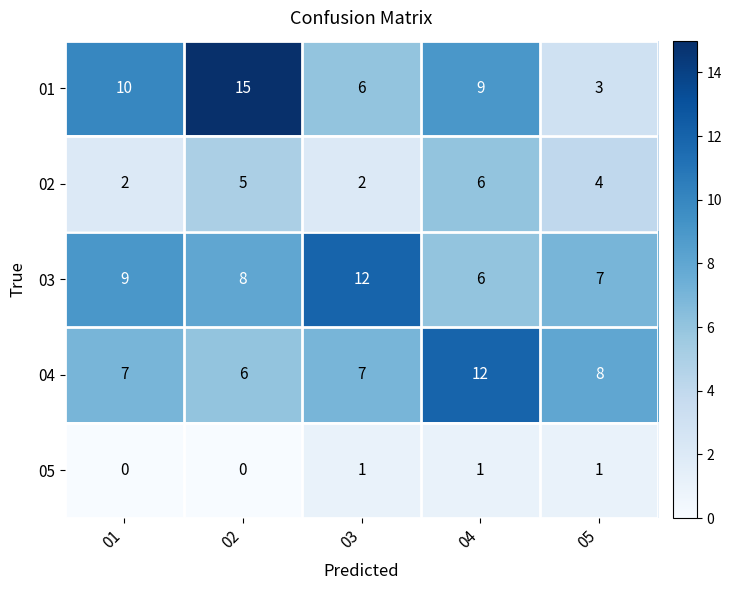

What is the average value of the 02 series?

4